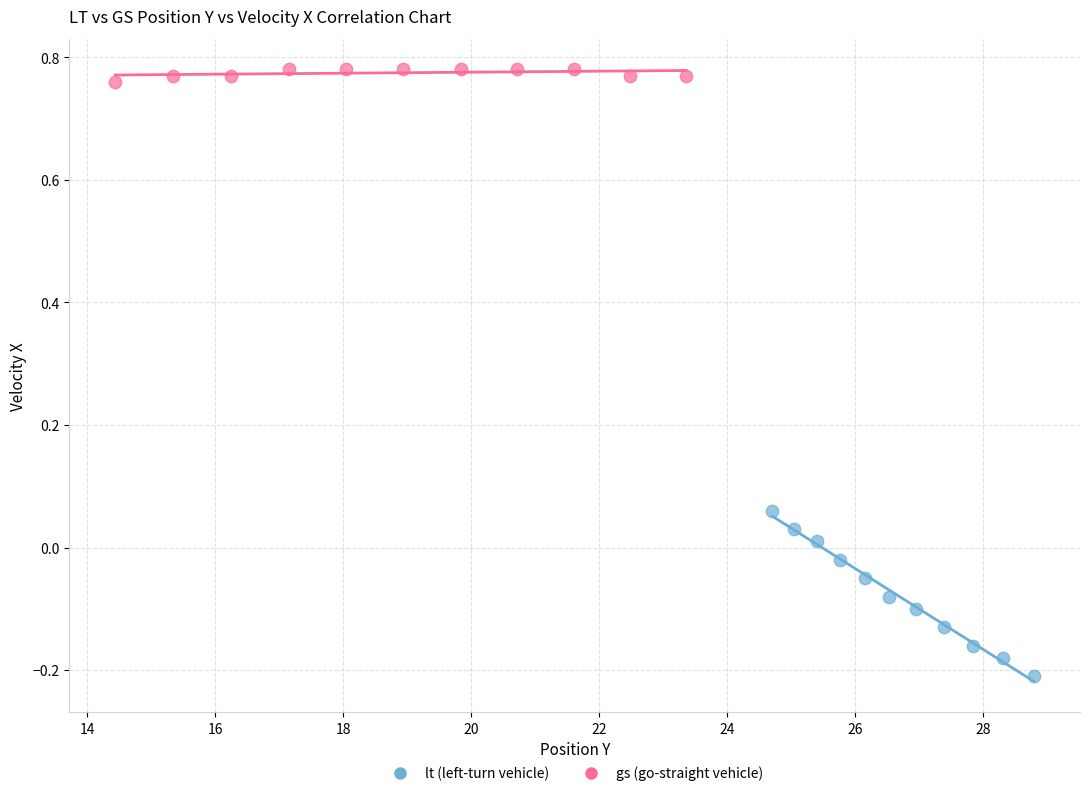

Which series reaches the maximum Y coordinate?

gs (go-straight vehicle)